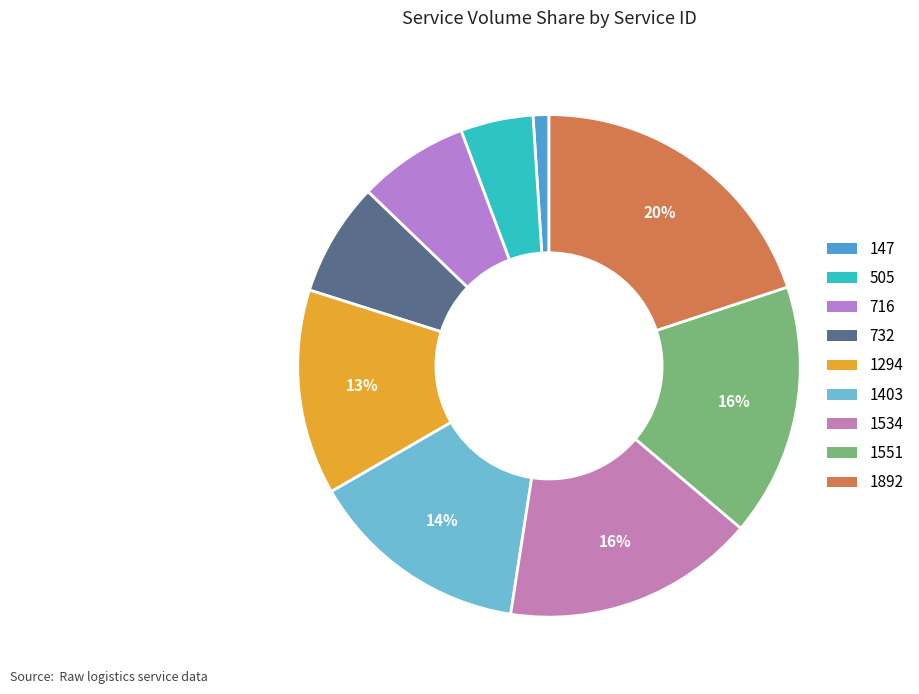

Is 1892 the majority of the pie?

No